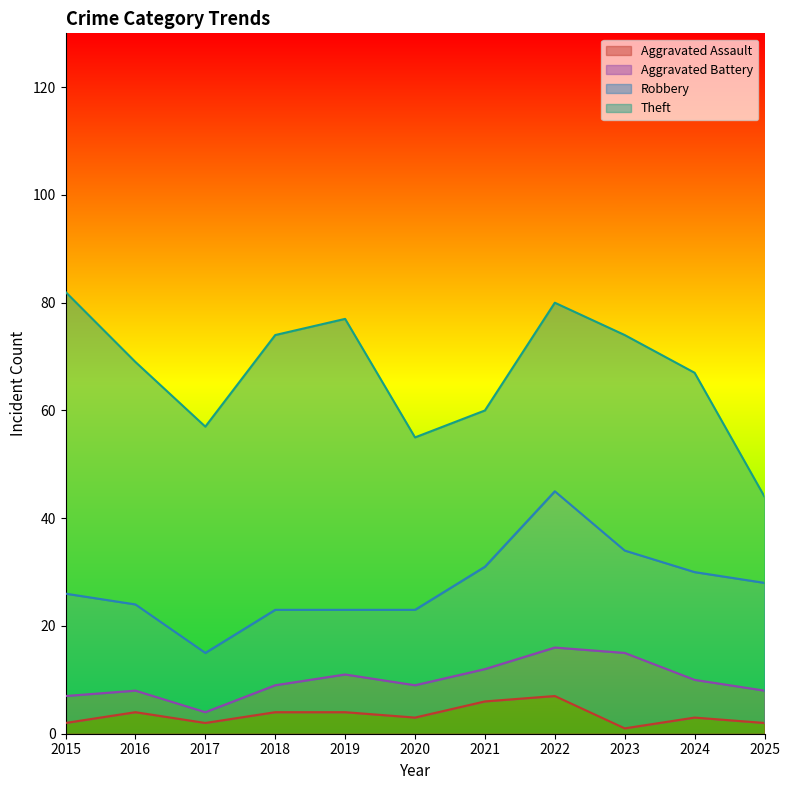

What is the average value of the Theft series?

40